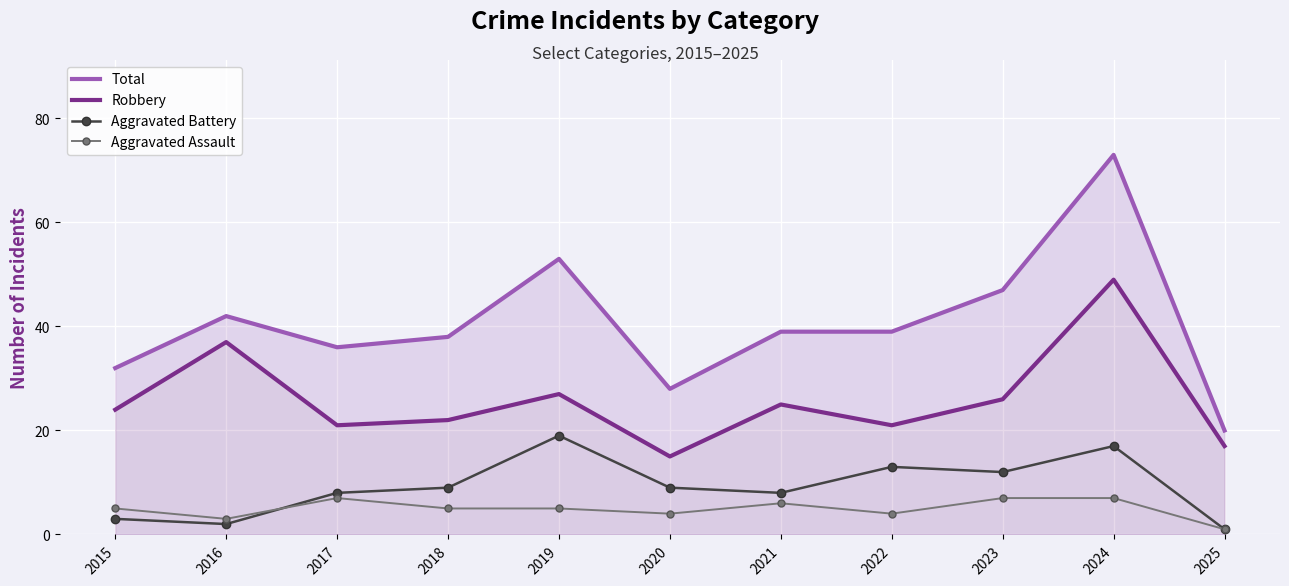

True or false: Aggravated Assault and Total intersect in this chart.

False